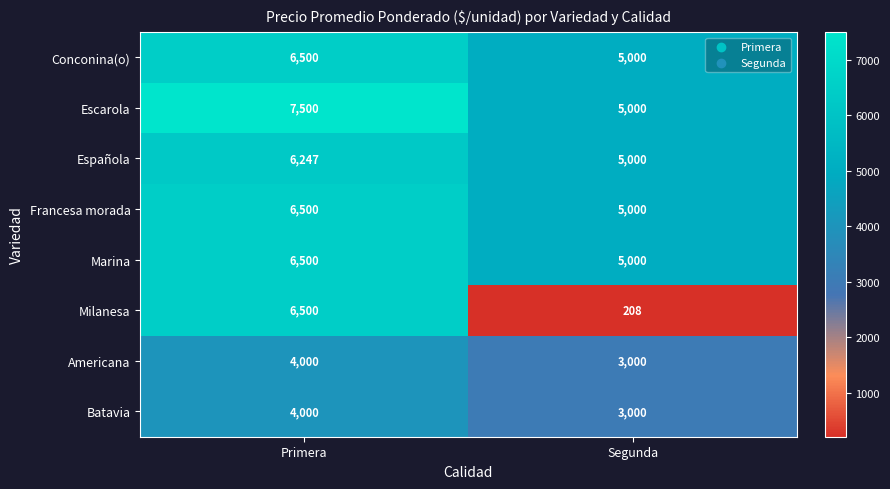

Which series has the largest total across all categories?

Escarola